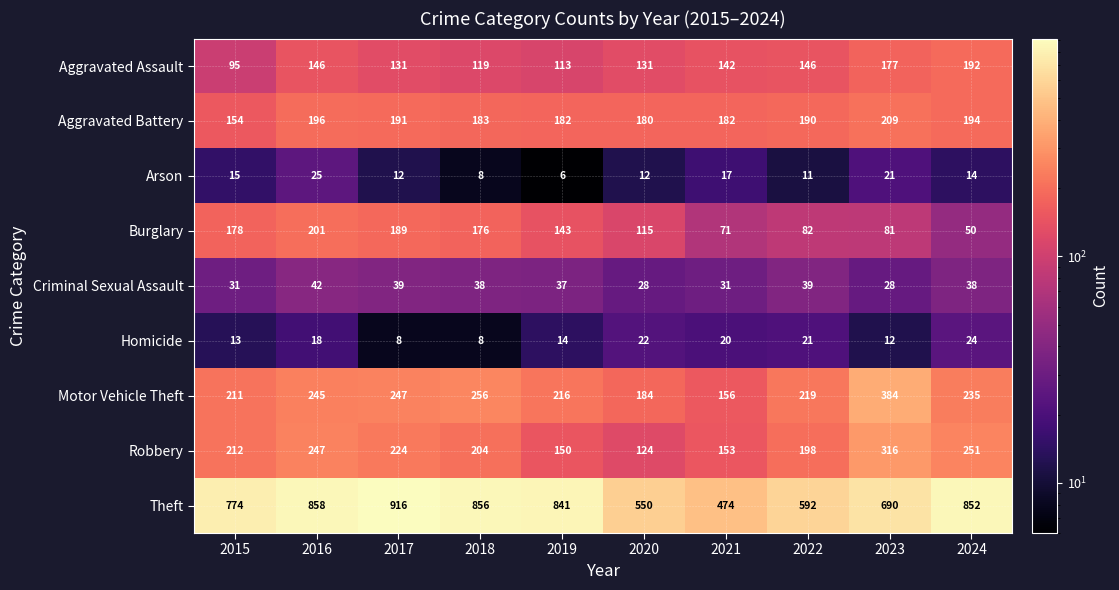

Which series has the largest total across all categories?

Theft